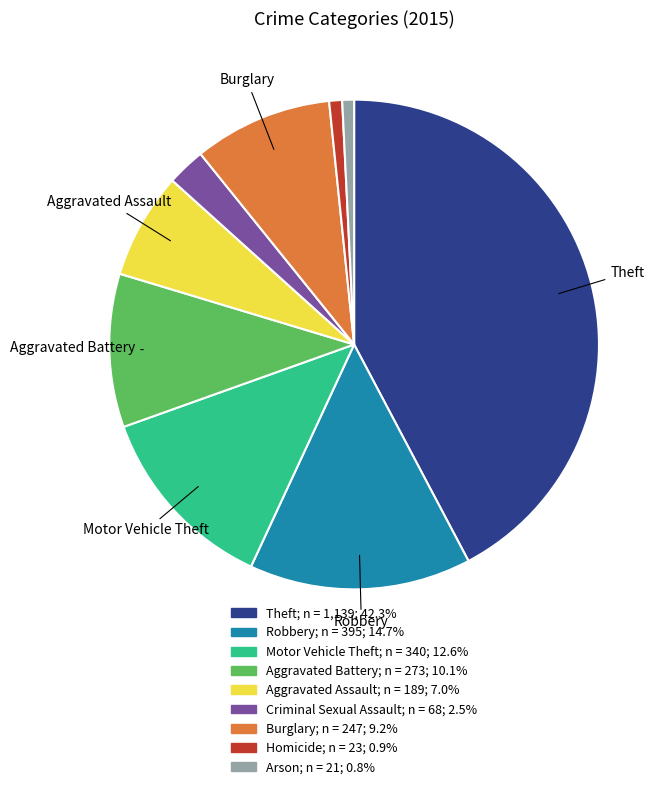

What is the ratio of the value at Motor Vehicle Theft to the value at Robbery?

0.9